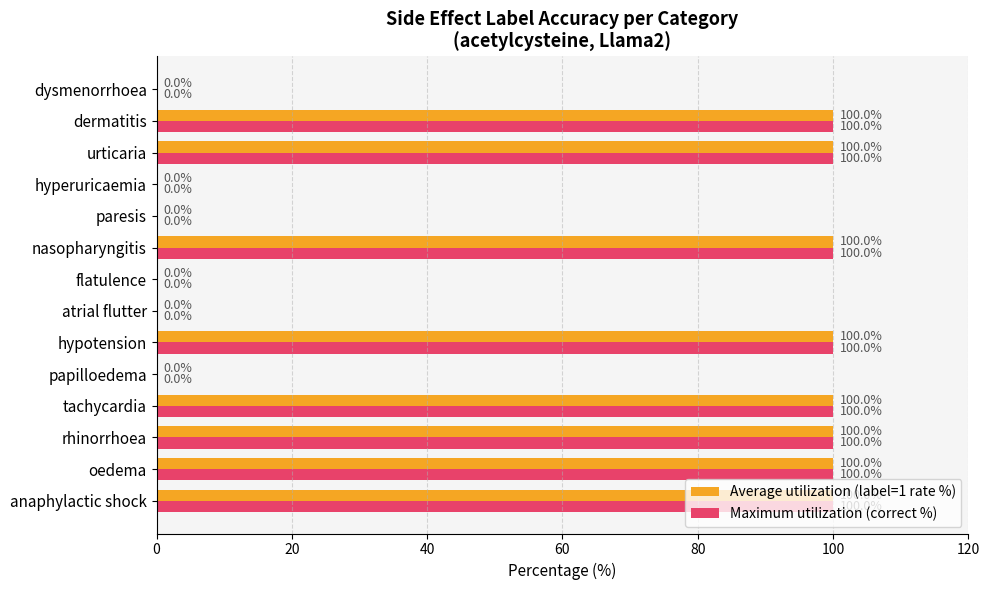

The Maximum utilization (correct %) series shows 33 at rhinorrhoea. True or false?

False